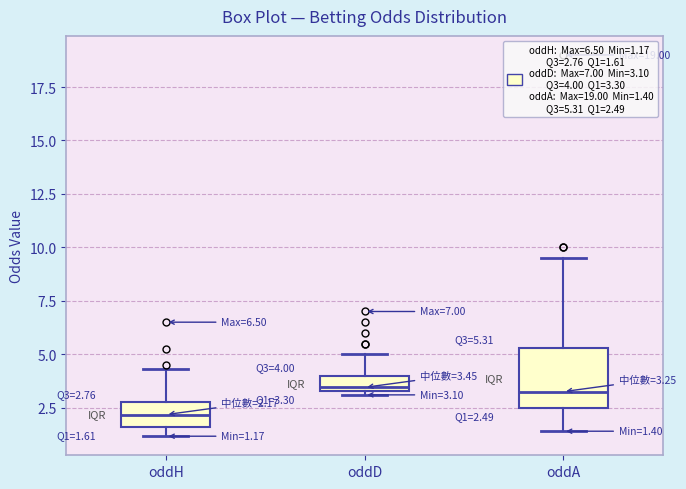

Which box's median line is the lowest?

oddH